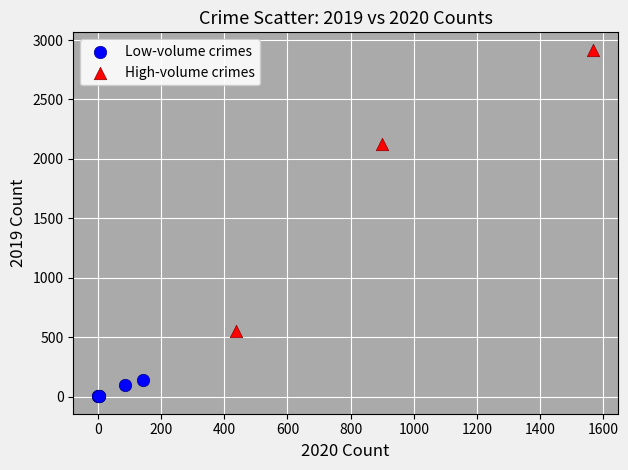

Which series has the widest spread of Y values?

High-volume crimes